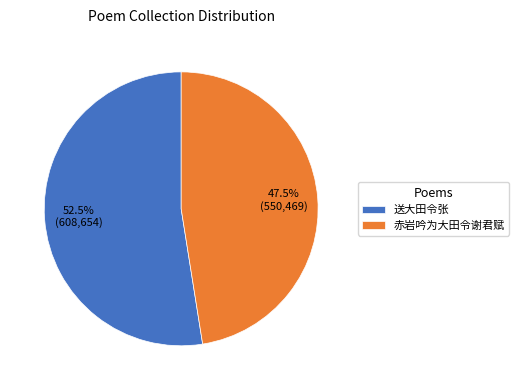

Which has a higher value, 赤岩吟为大田令谢君赋 or 送大田令张?

送大田令张